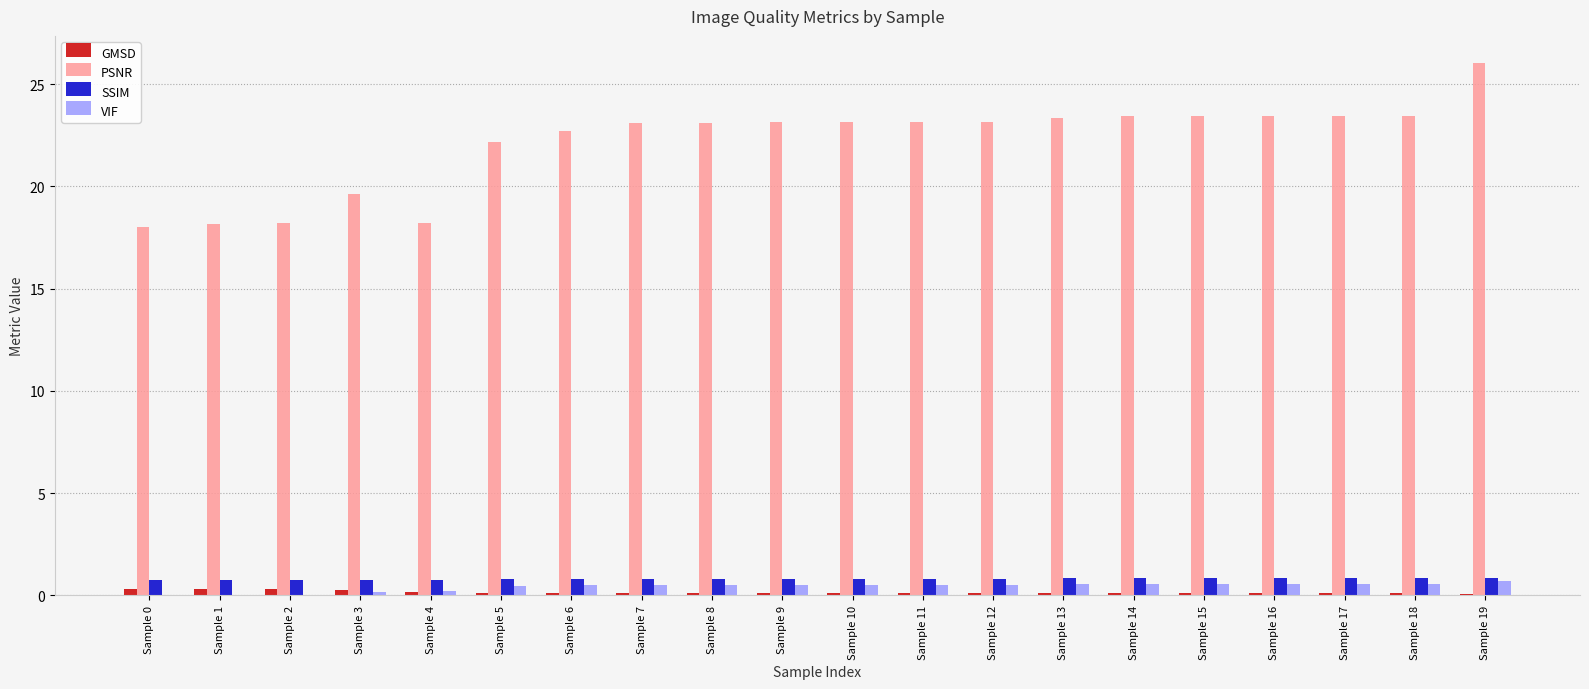

The PSNR series shows 16.3 at Sample 15. True or false?

False